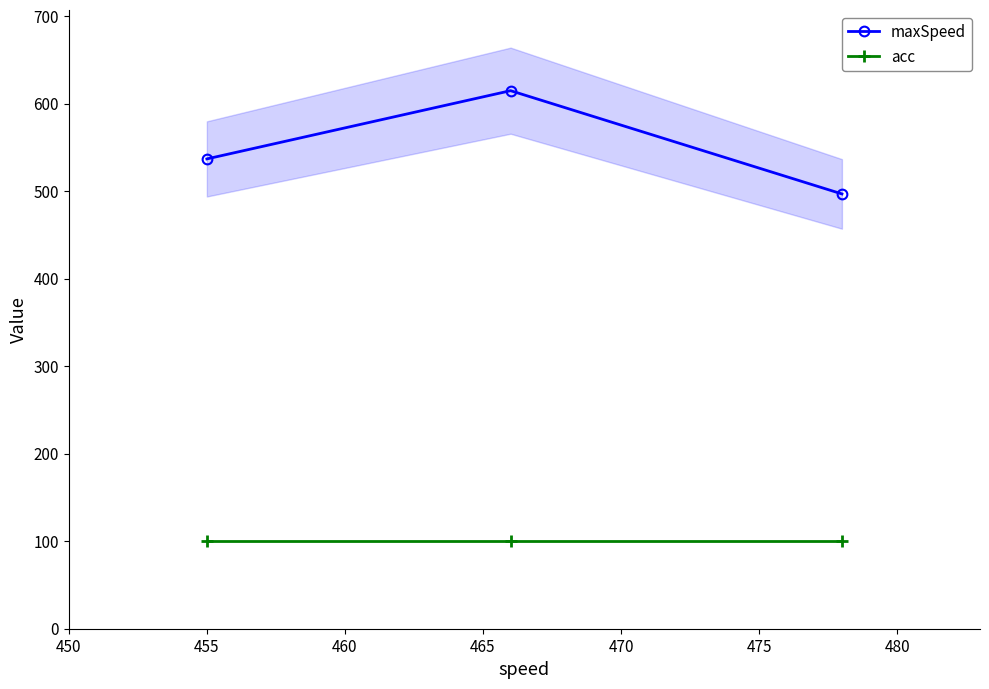

What is the value of the maxSpeed point at the 3rd from the left?

497